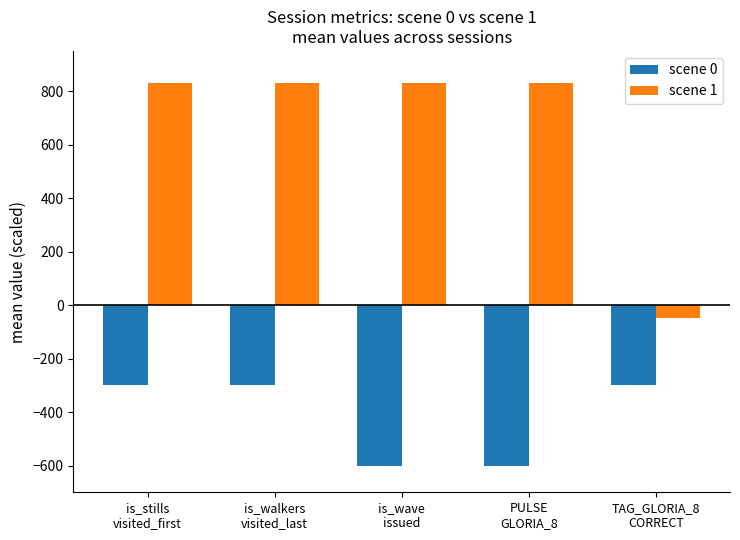

At how many categories does at least one series exceed 431?

4